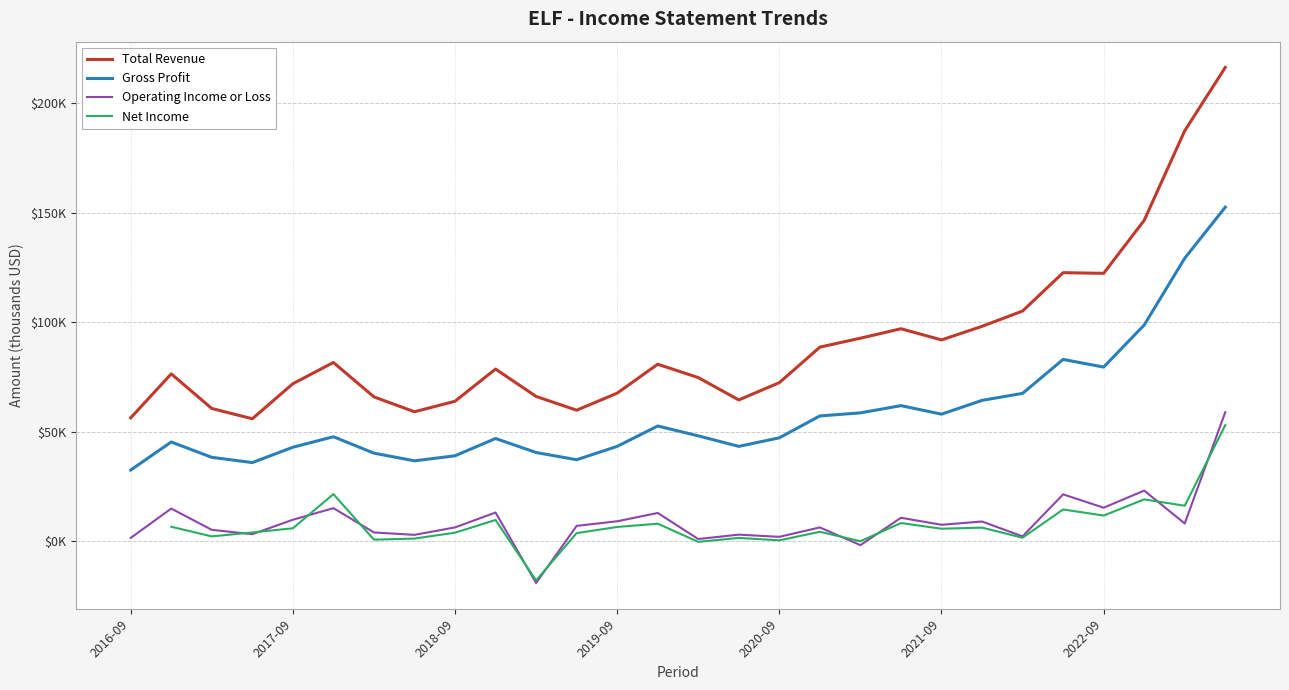

Which series has the largest range (max minus min)?

Total Revenue